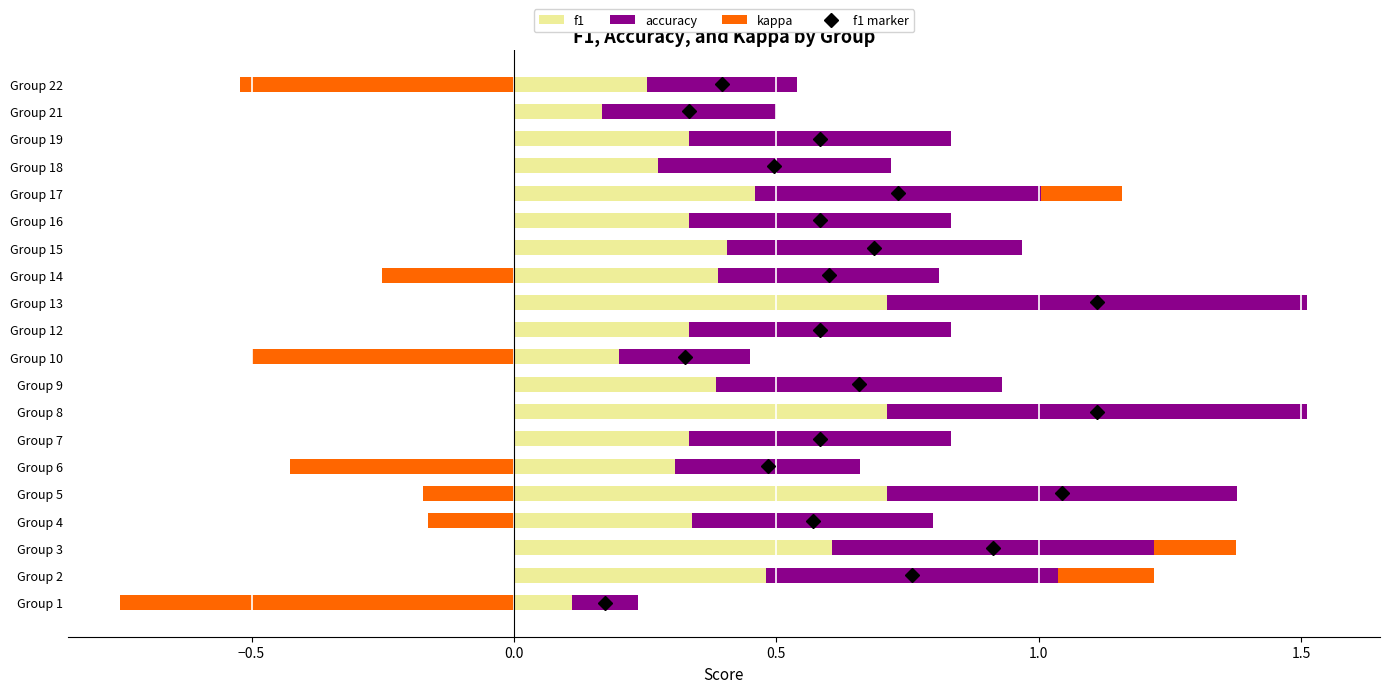

Which series changed the most between Group 6 and Group 21?

kappa (neg)